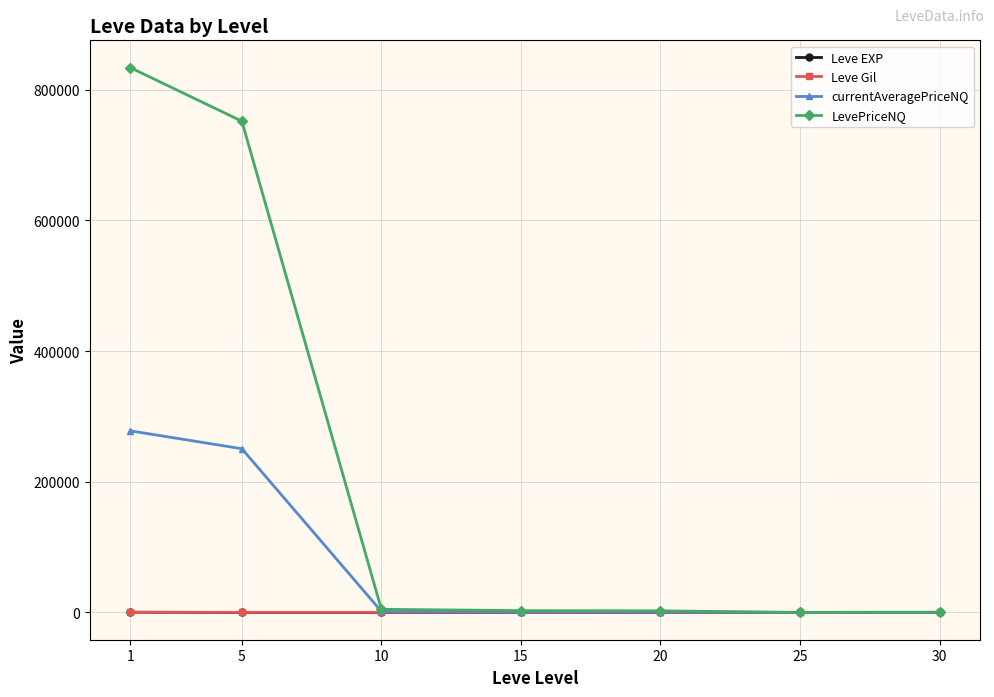

Which series has the largest range (max minus min)?

LevePriceNQ